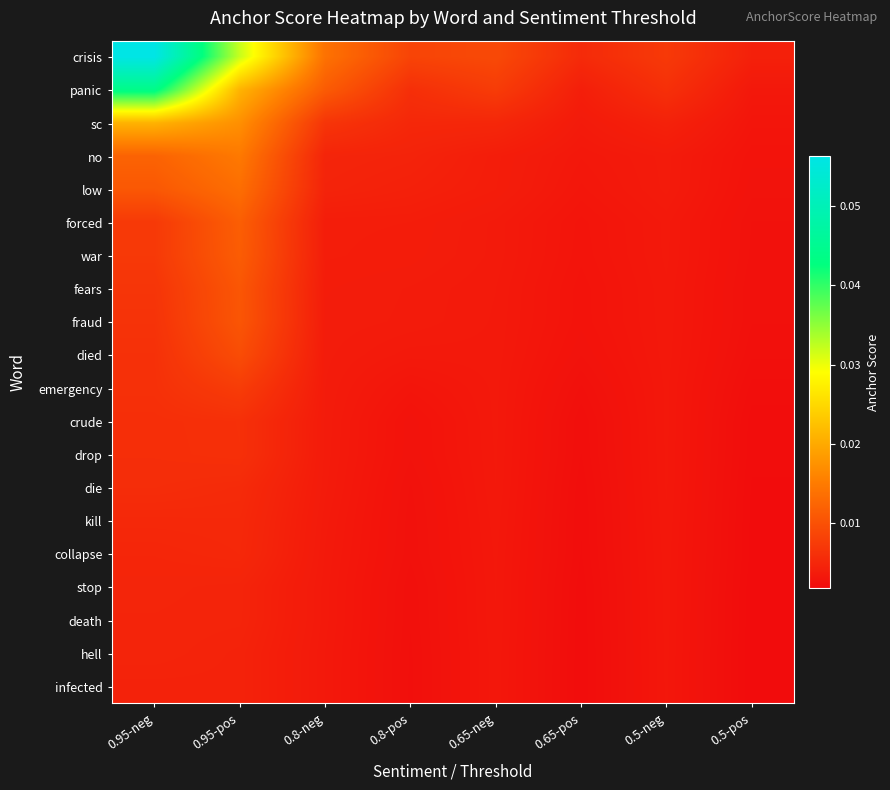

Which series changed the most between 0.95-pos and 0.65-pos?

crisis